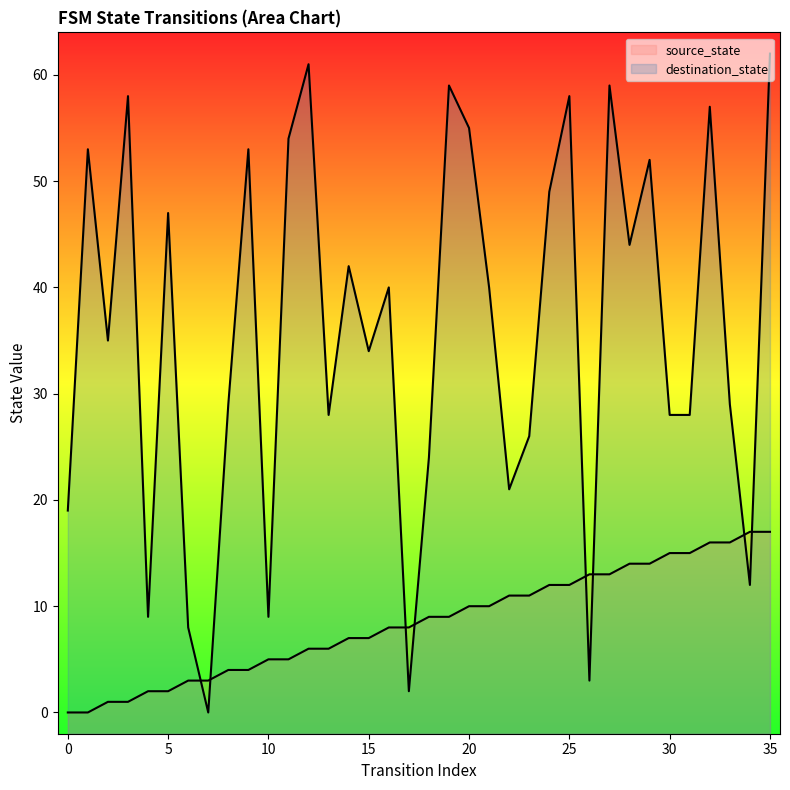

Does the chart display data point markers on the line(s)?

No